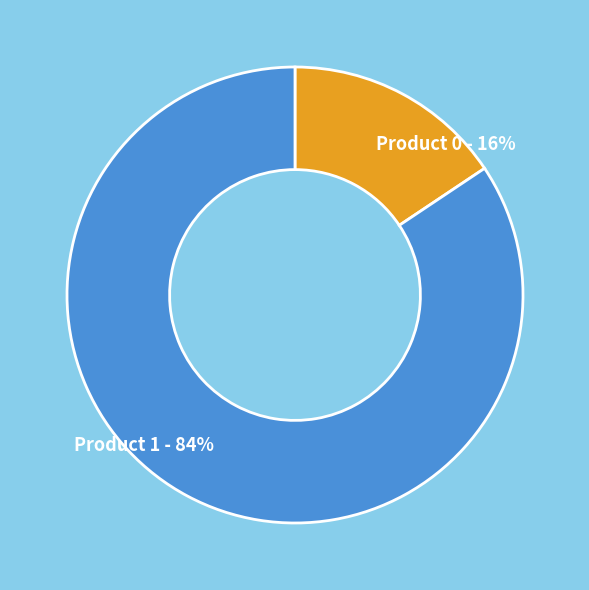

Does Product 0 represent more than half of the total?

No